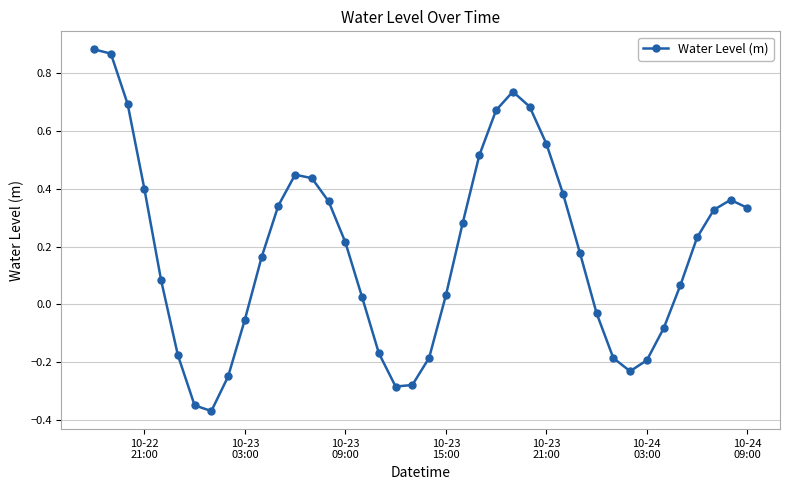

How many interior local valleys (lower than both neighbors) does the data have?

3